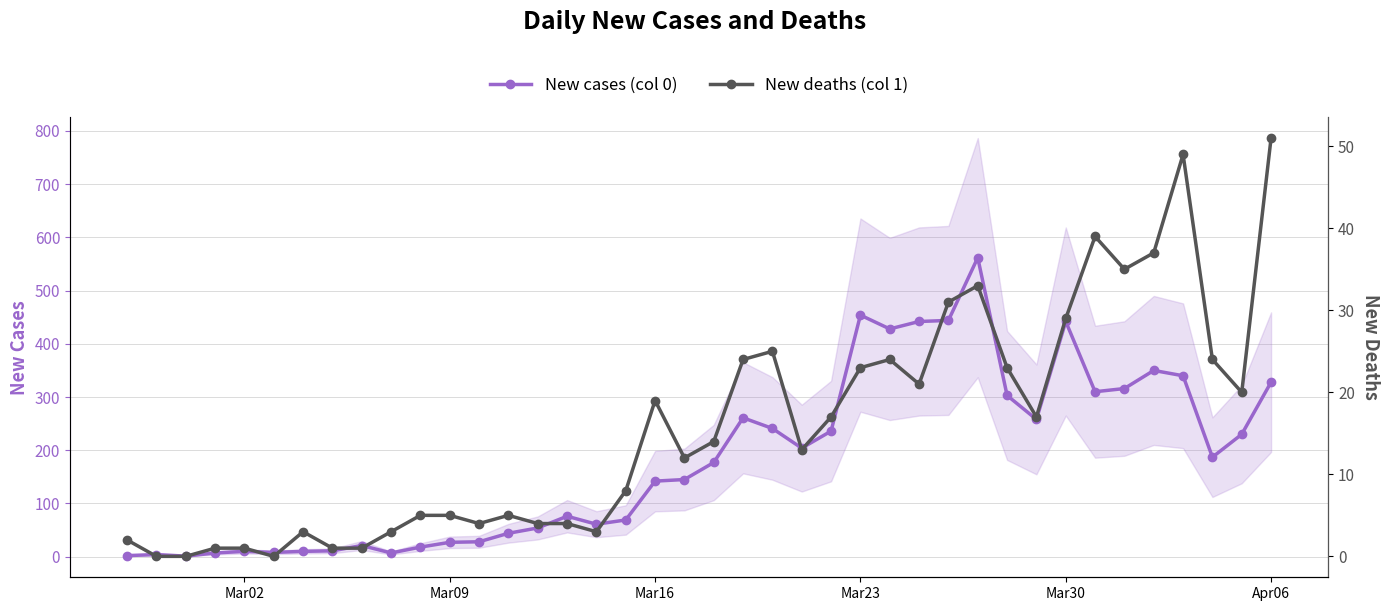

What is the difference between the maximum and minimum values in the New deaths (col 1) series?

51